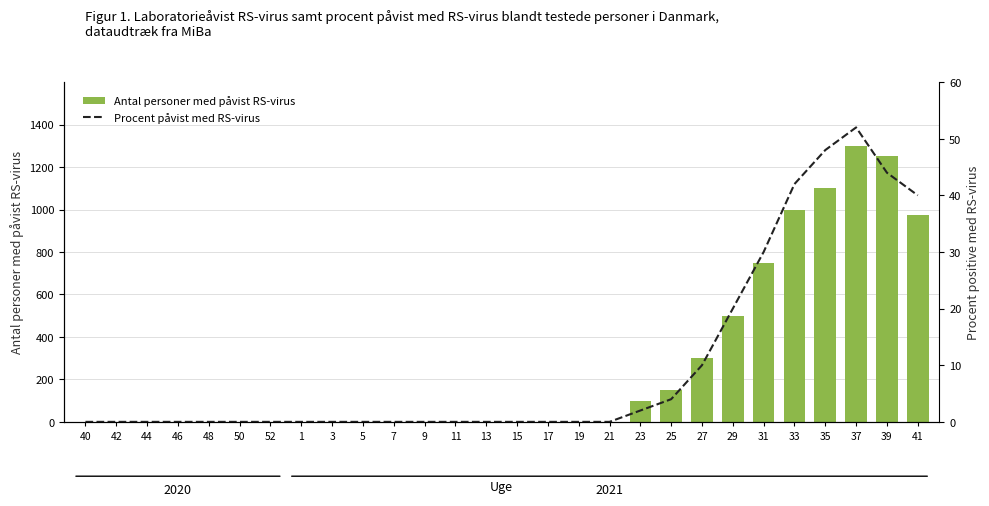

Which series has the largest range (max minus min)?

Antal personer med påvist RS-virus